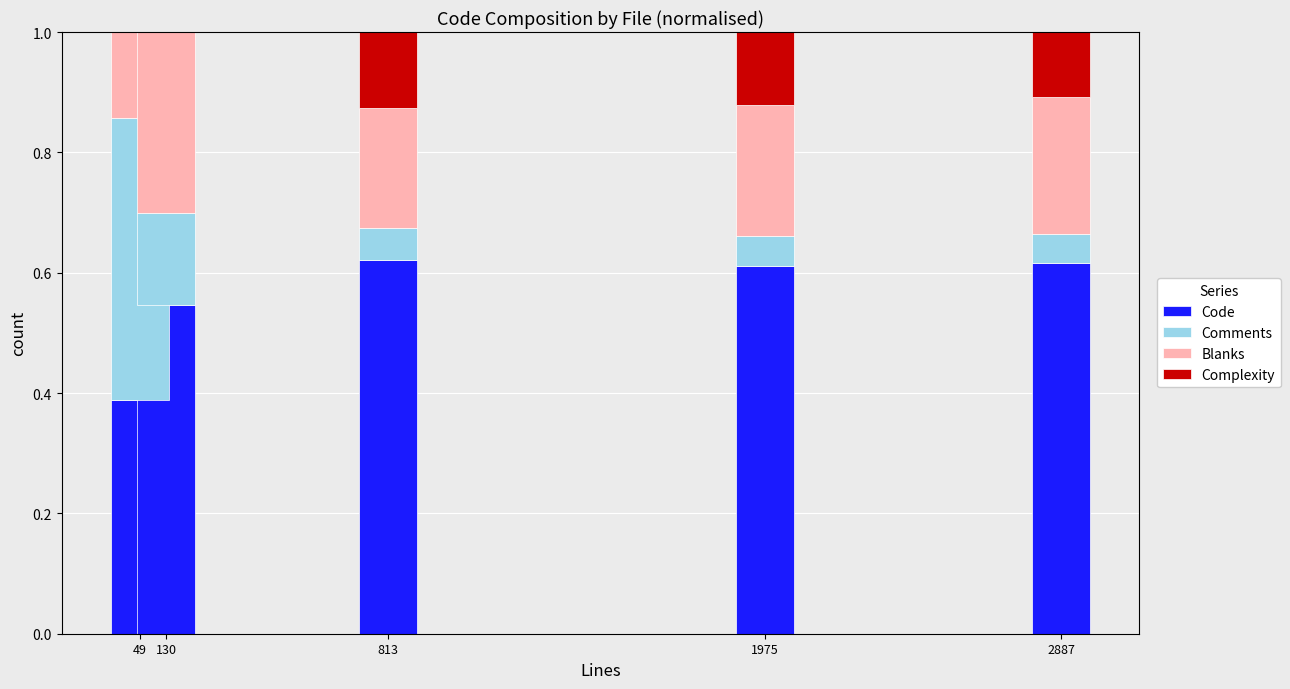

What is the sum of all Code values?

2.8